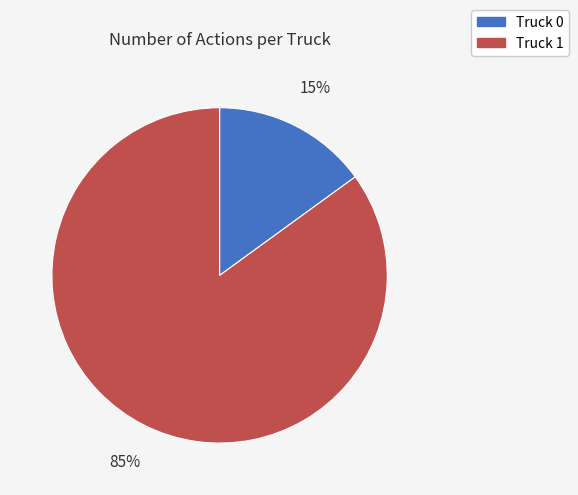

Rank the categories by value from highest to lowest.

Truck 1, Truck 0